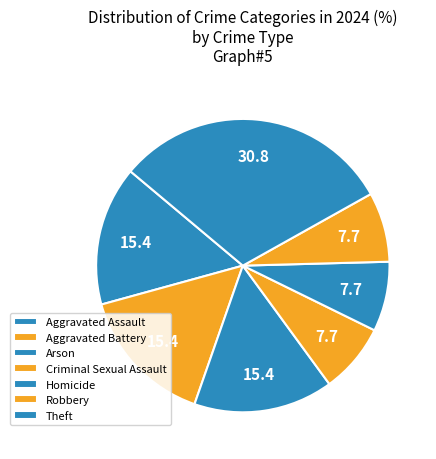

How many slices are in this pie chart?

7